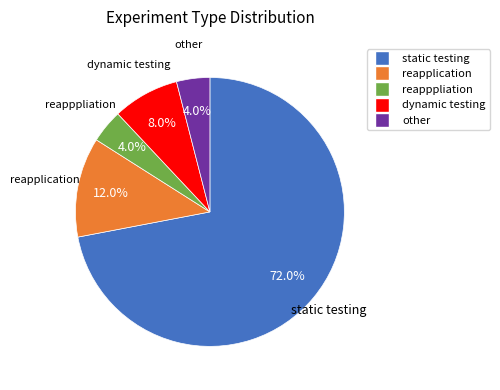

Is there a majority slice in this chart?

Yes